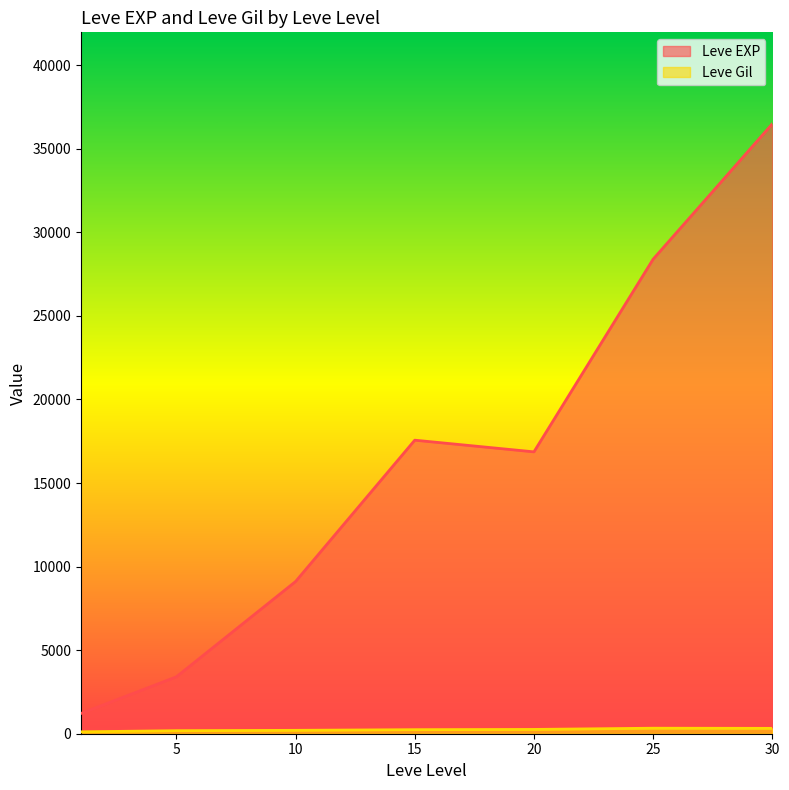

Rank the series by their maximum value, from lowest to highest.

Leve Gil, Leve EXP